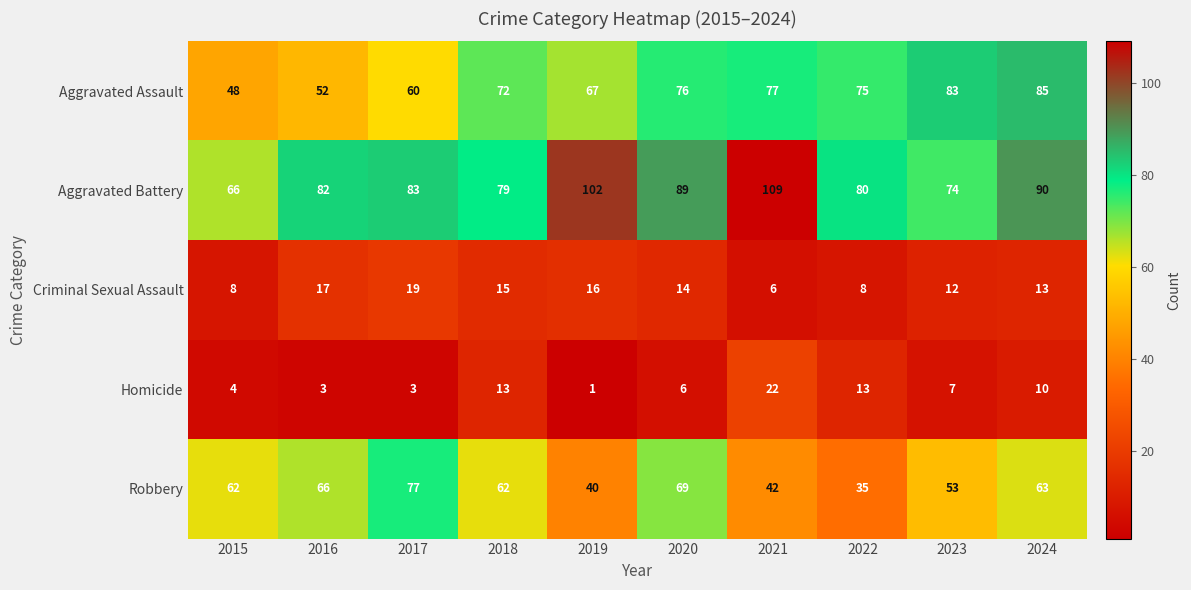

Is the value of Criminal Sexual Assault at 2022 greater than the value of Aggravated Assault at 2021?

No